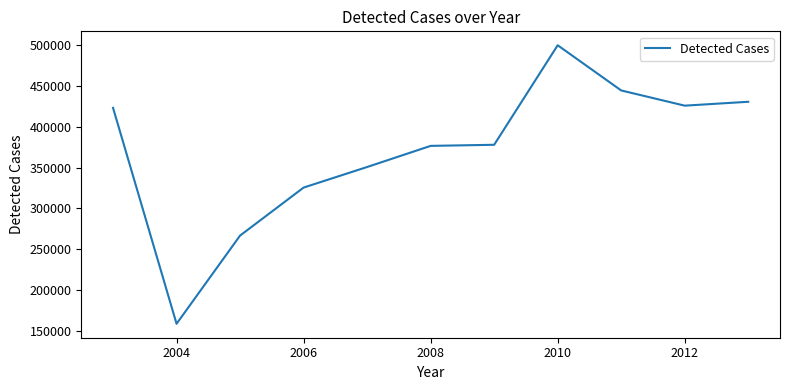

What is the maximum value shown in the chart?

499666